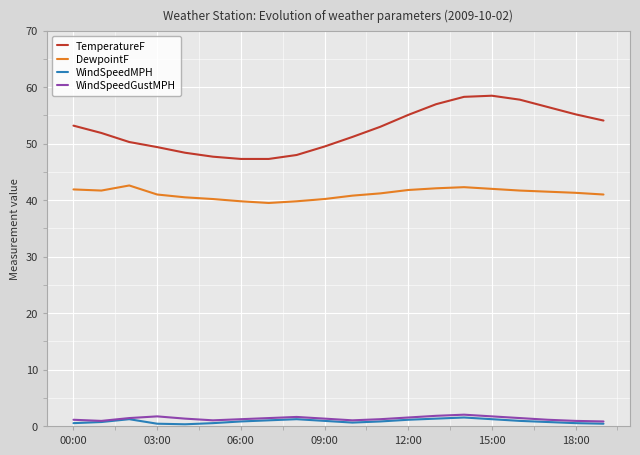

True or false: TemperatureF and DewpointF intersect in this chart.

False